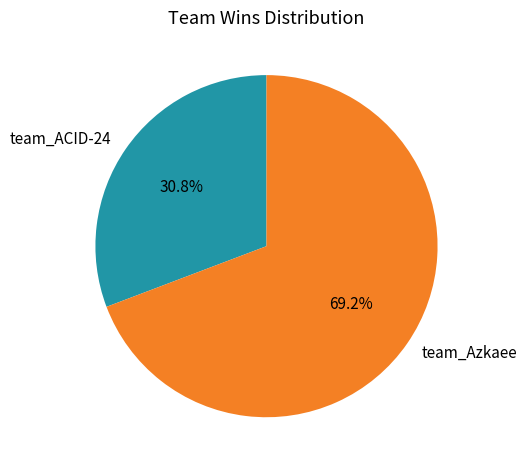

Do team_ACID-24 and team_Azkaee together represent more than half of the pie?

Yes